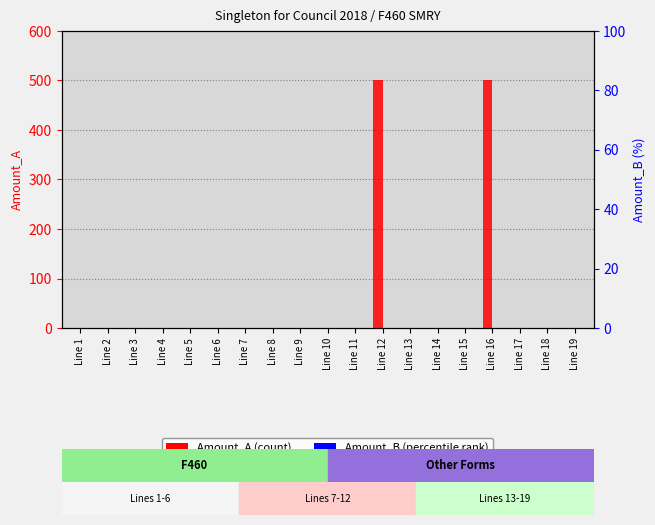

Which label corresponds to the largest value in the chart?

Line 12